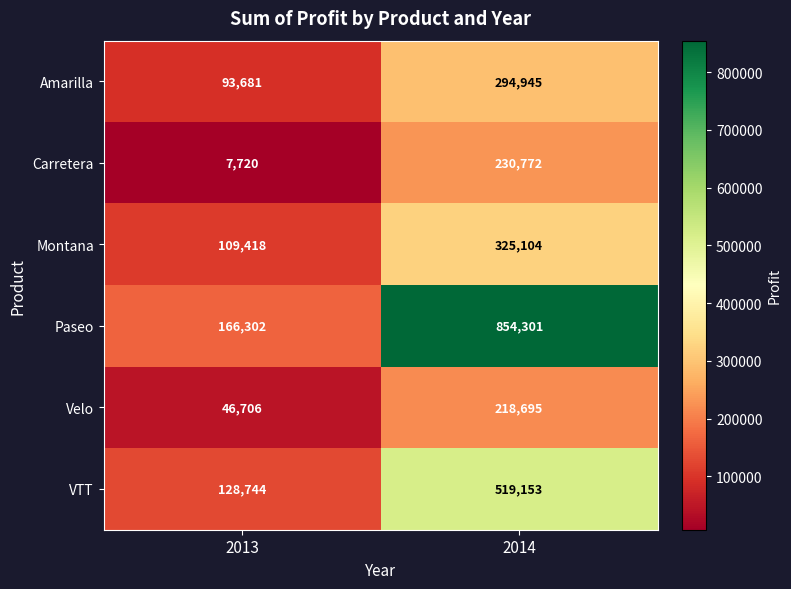

Which category has the highest value across all series?

2014